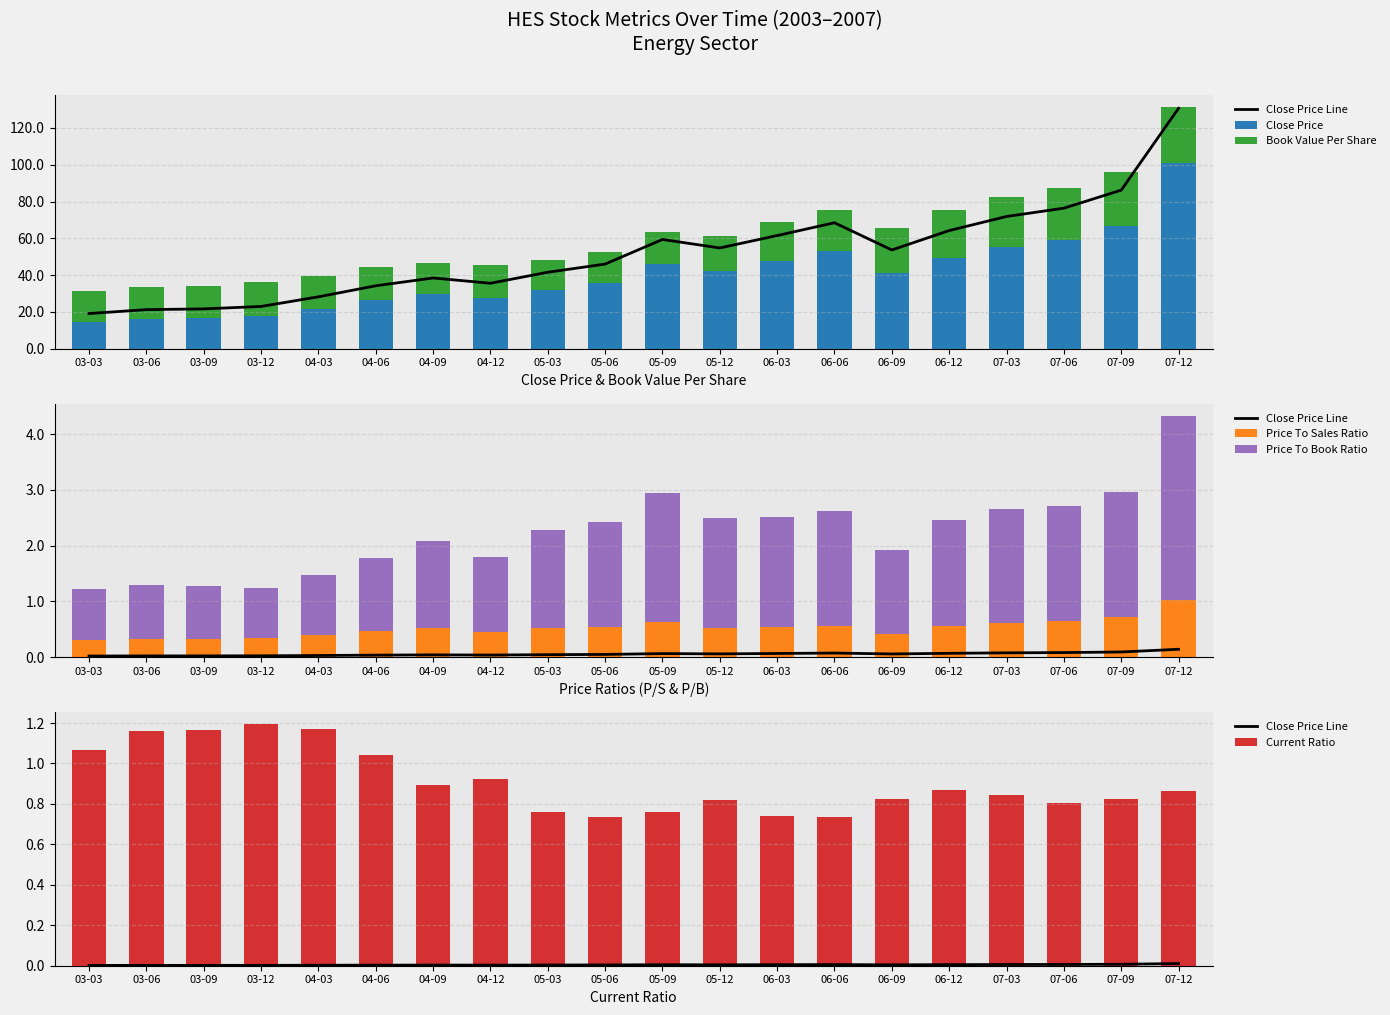

Which category has the lowest value across all series?

03-03